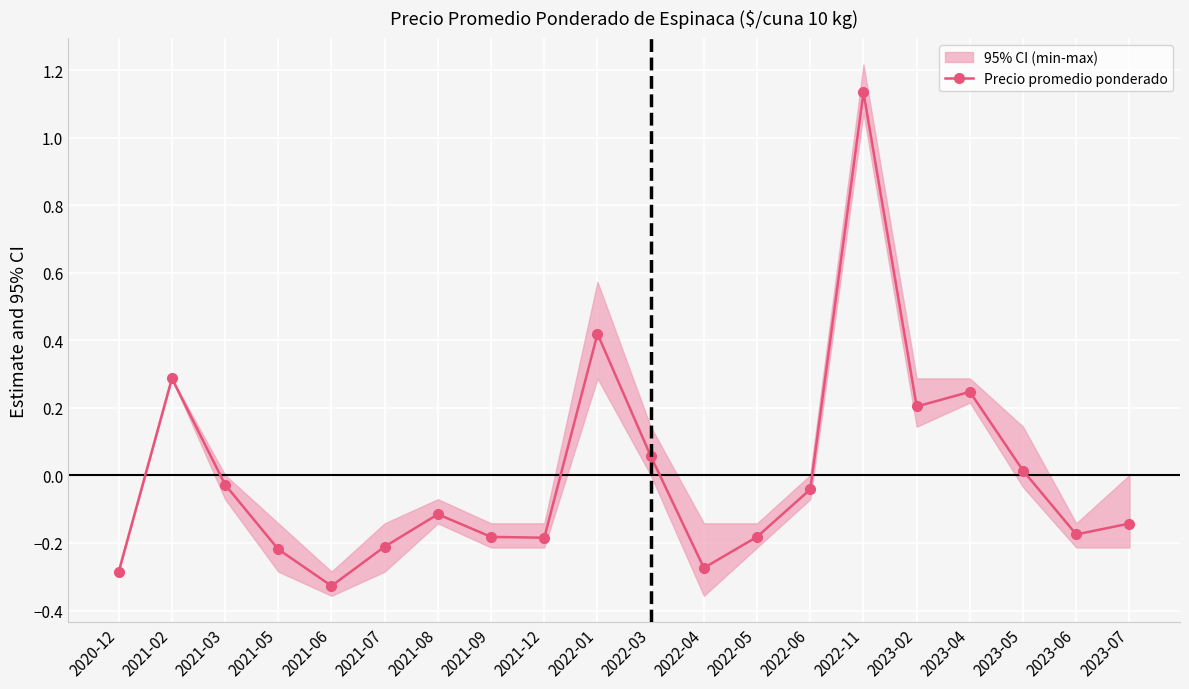

At which category does the data reach its first local valley?

2021-06